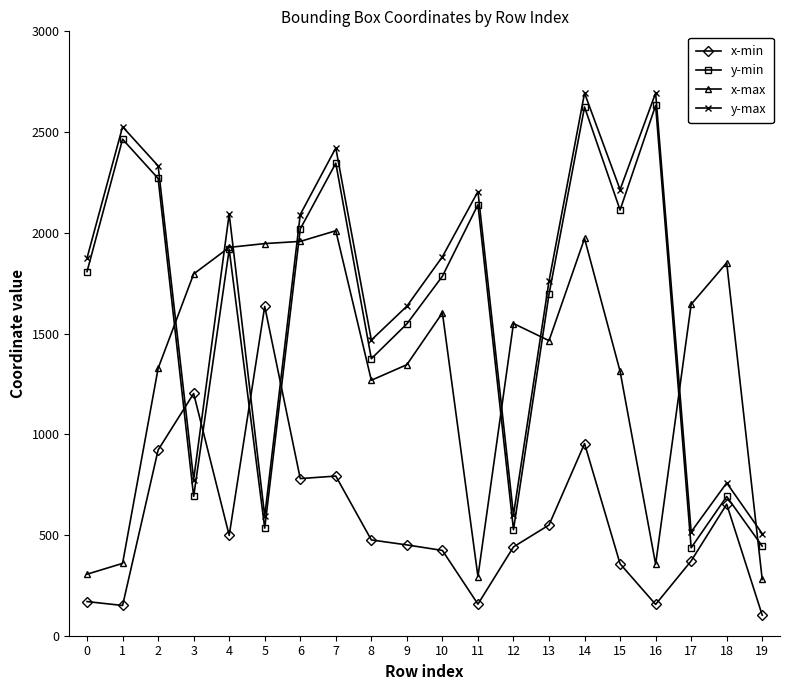

What is the value of the y-max point at the 2nd from the left?

2526.3